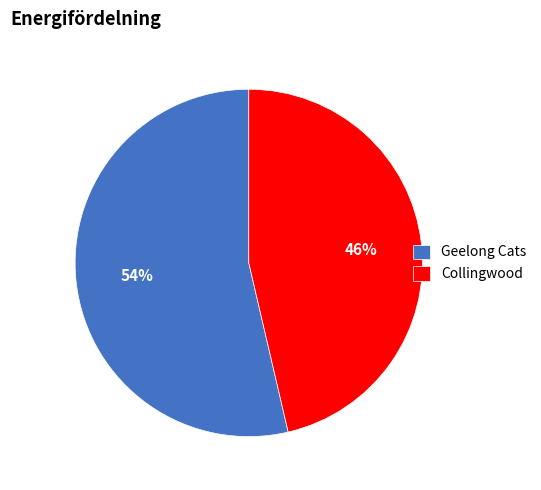

Count the number of slices in the pie.

2